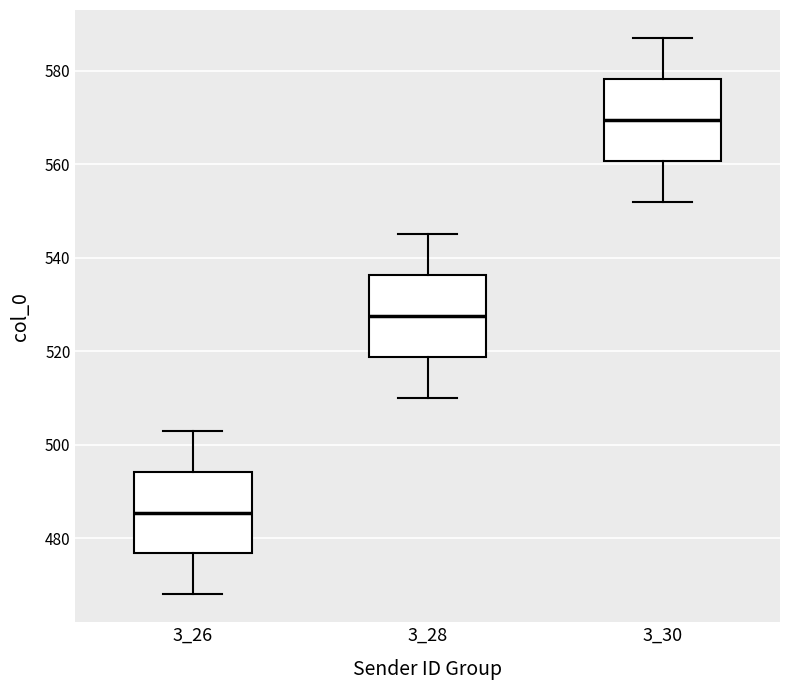

Which box has the lowest median line?

3_26